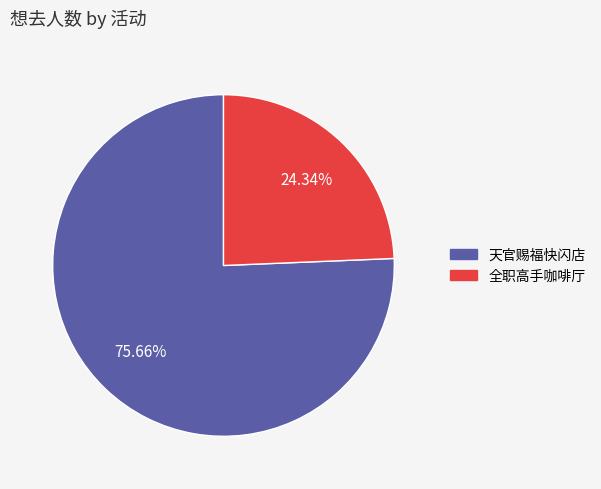

To the nearest percent, what is the average slice percentage?

50%